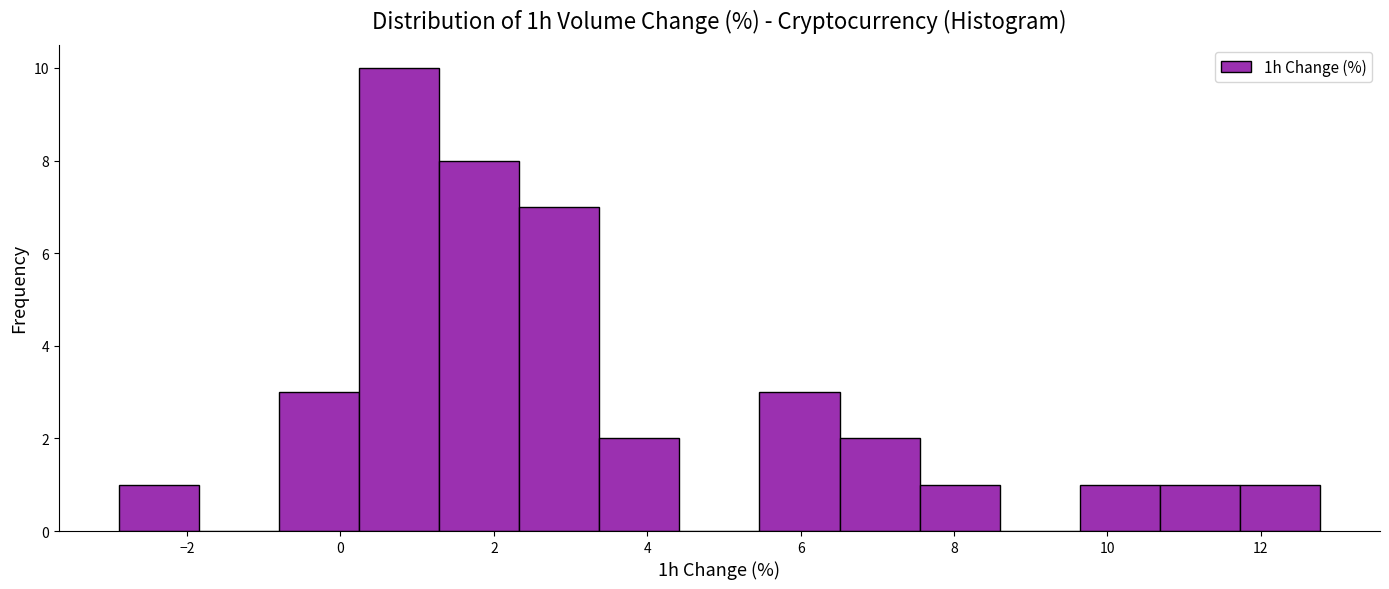

Reading left to right, transcribe this chart: for each bar, give the range it covers on the x-axis and its height. Neither the bar edges nor the heights are printed on the chart, so give them approximately, as read against the axes.

-2.8 to -1.8: 1
-1.8 to -0.8: 0
-0.8 to 0.2: 3
0.2 to 1.2: 10
1.2 to 2.4: 8
2.4 to 3.4: 7
3.4 to 4.4: 2
4.4 to 5.4: 0
5.4 to 6.6: 3
6.6 to 7.6: 2
7.6 to 8.6: 1
8.6 to 9.6: 0
9.6 to 10.6: 1
10.6 to 11.8: 1
11.8 to 12.8: 1